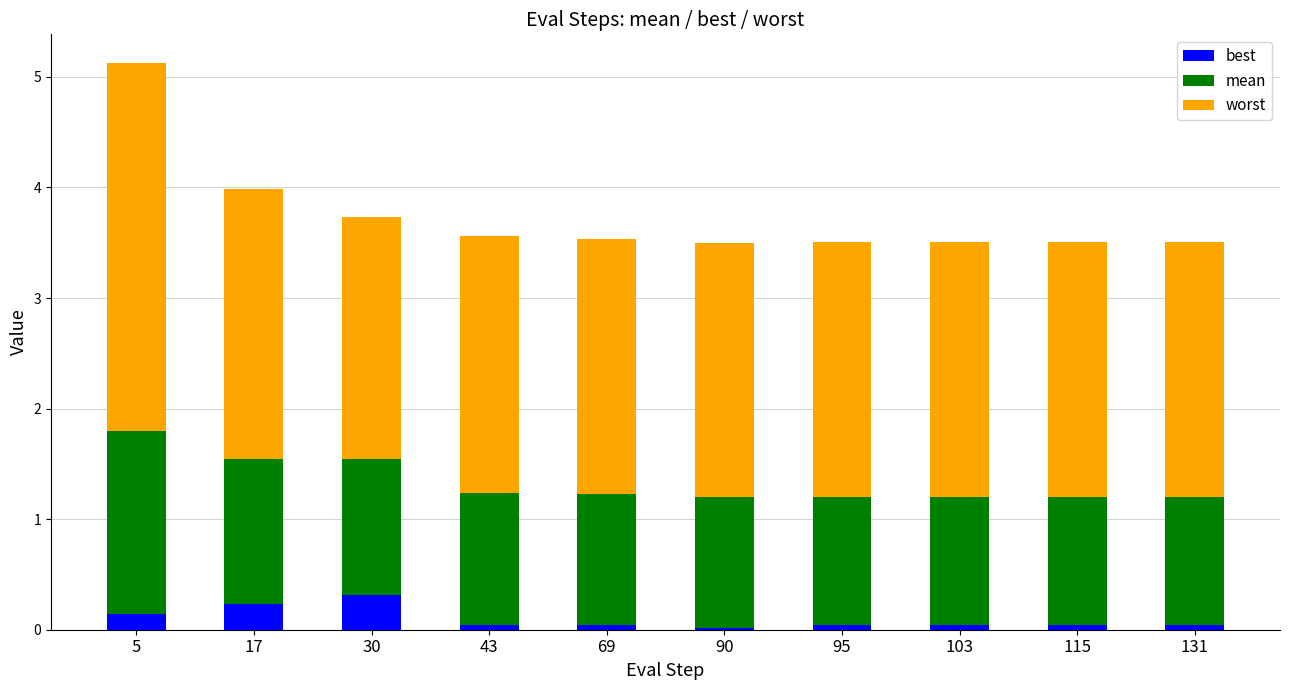

What is the highest value of the best series?

0.3